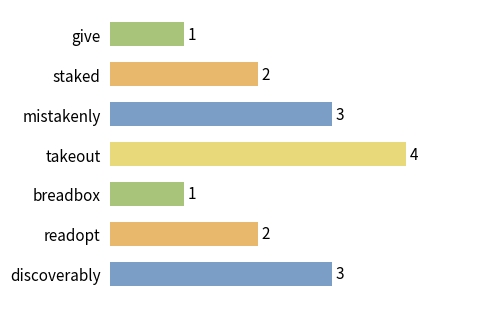

Approximately how many times larger is the value at readopt compared to mistakenly?

0.7